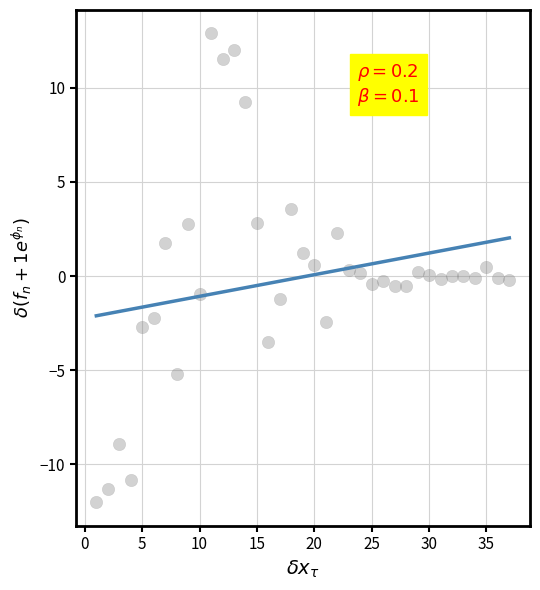

What is the range of X values (max minus min)?

36.0